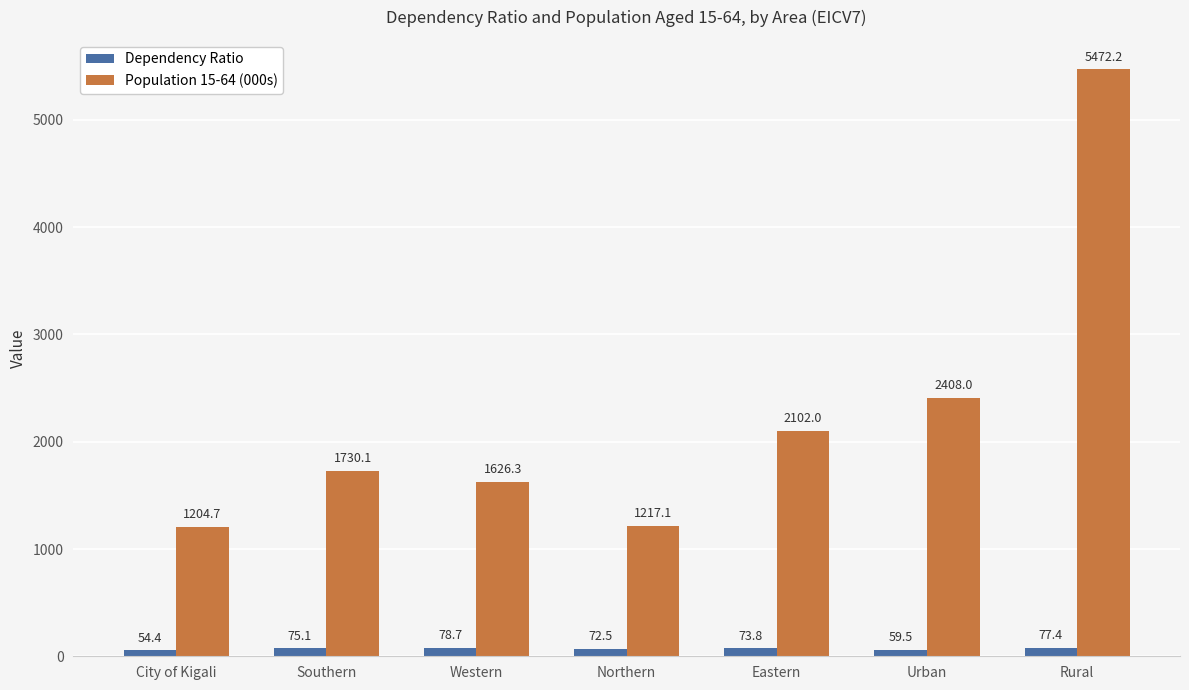

What is the total value across all series at Southern?

1805.2